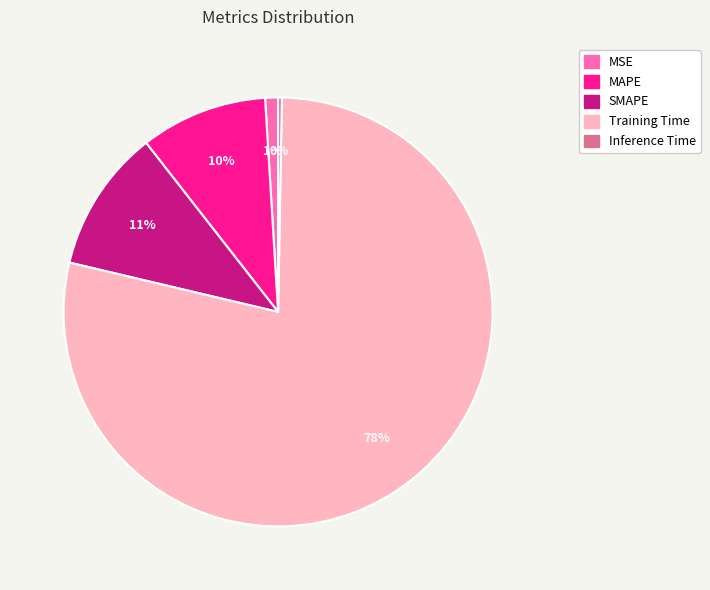

Between MSE and Inference Time, which is larger?

MSE